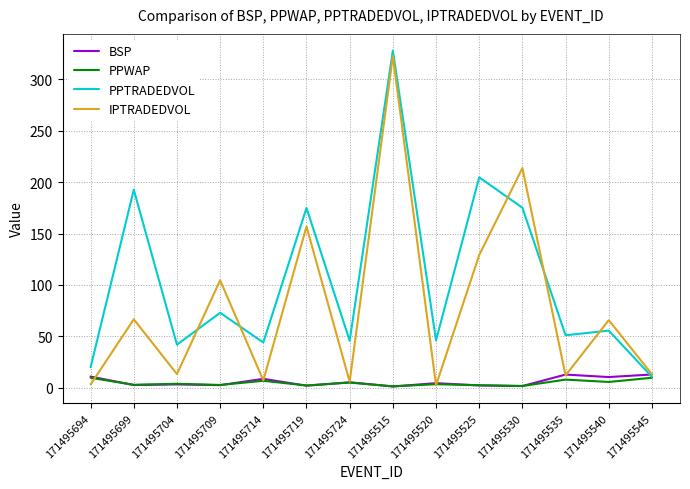

At which category is the sum across all series the highest?

171495515